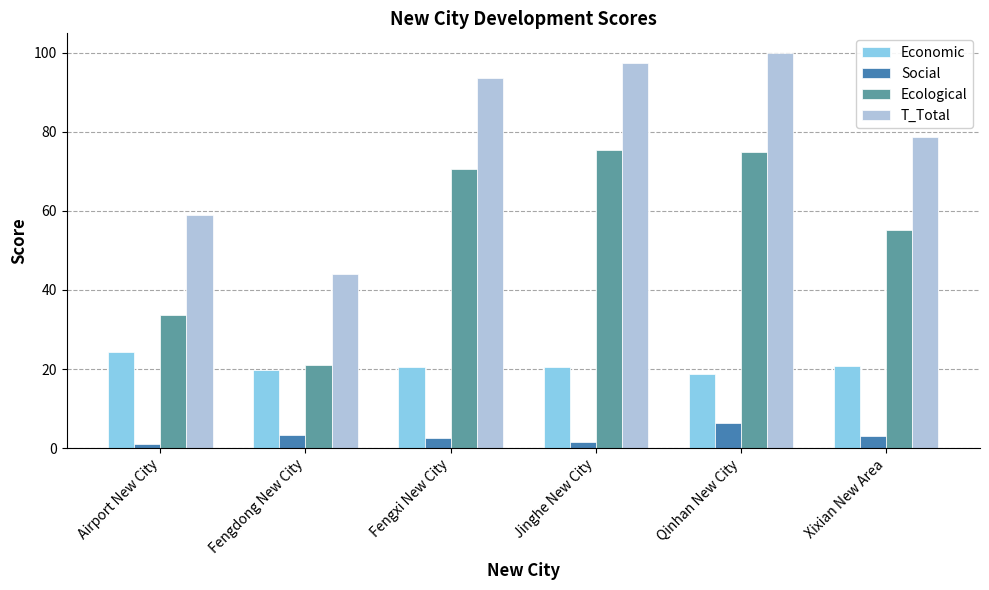

What is the difference between the highest and lowest values at Qinhan New City?

93.6